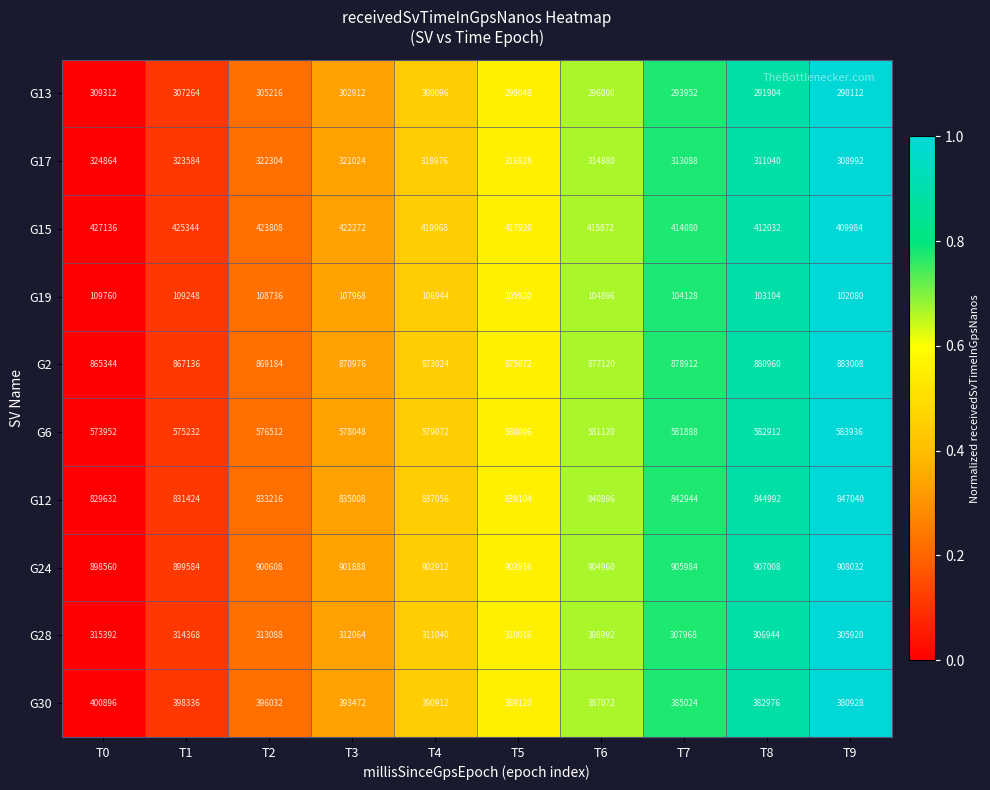

At which category is the sum across all series the highest?

T0